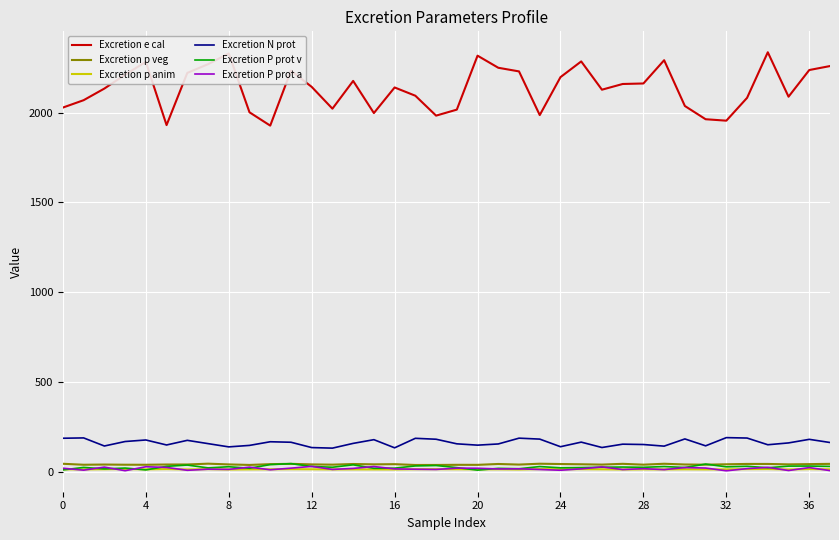

Which series has the widest spread of values?

Excretion e cal